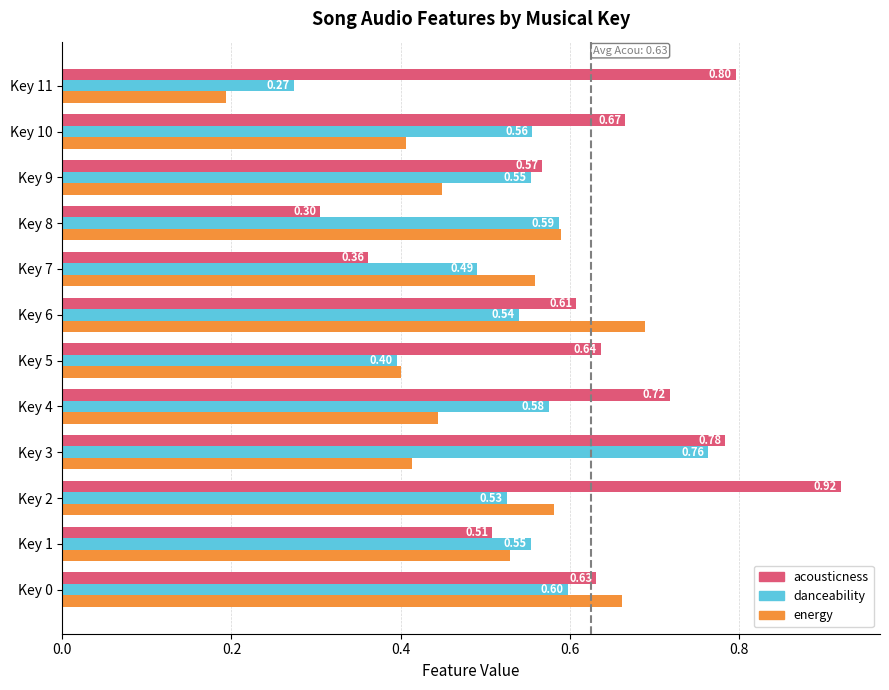

Is the value of danceability at Key 1 greater than the value of energy at Key 0?

No